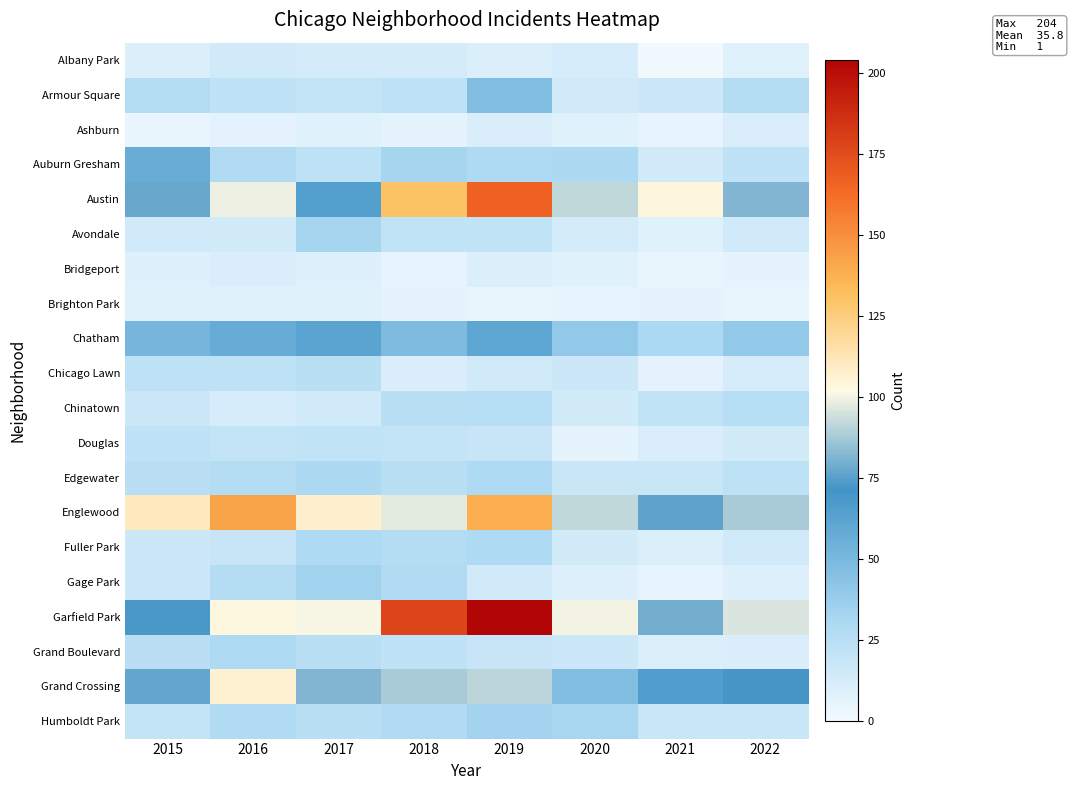

At how many categories does at least one series exceed 58?

8